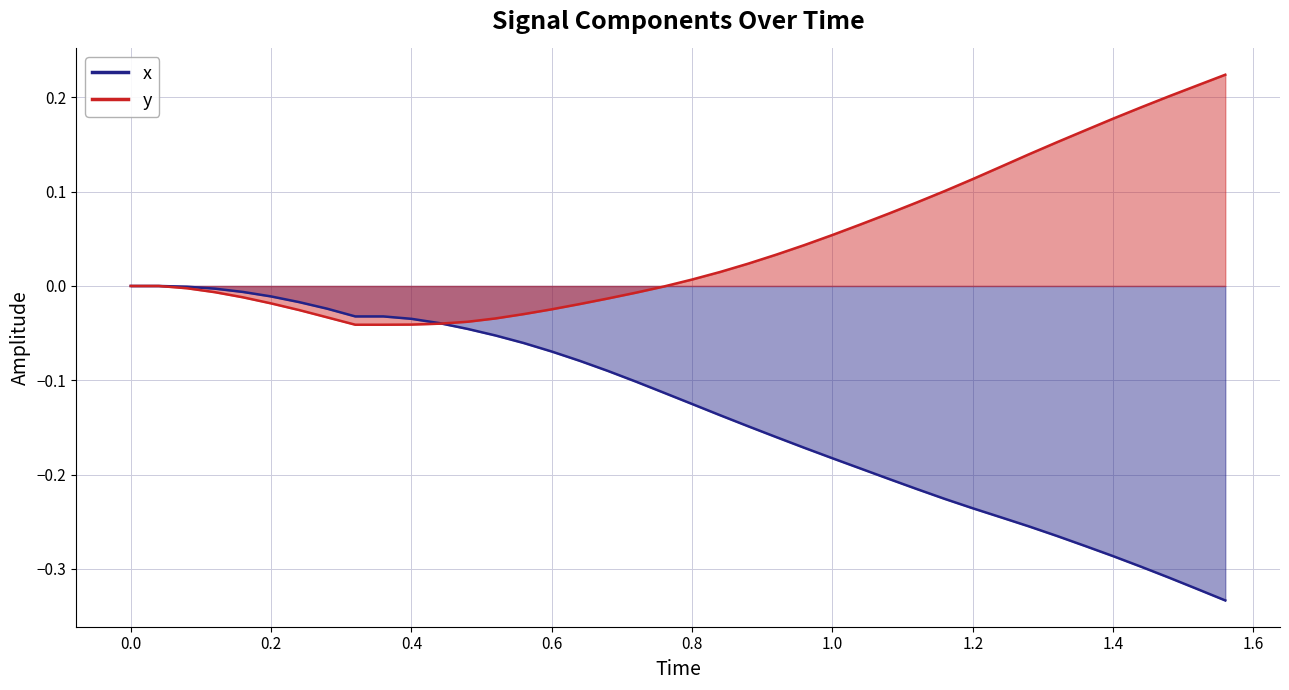

Is the value of y at 0.4 greater than the value of x at 0.8?

Yes